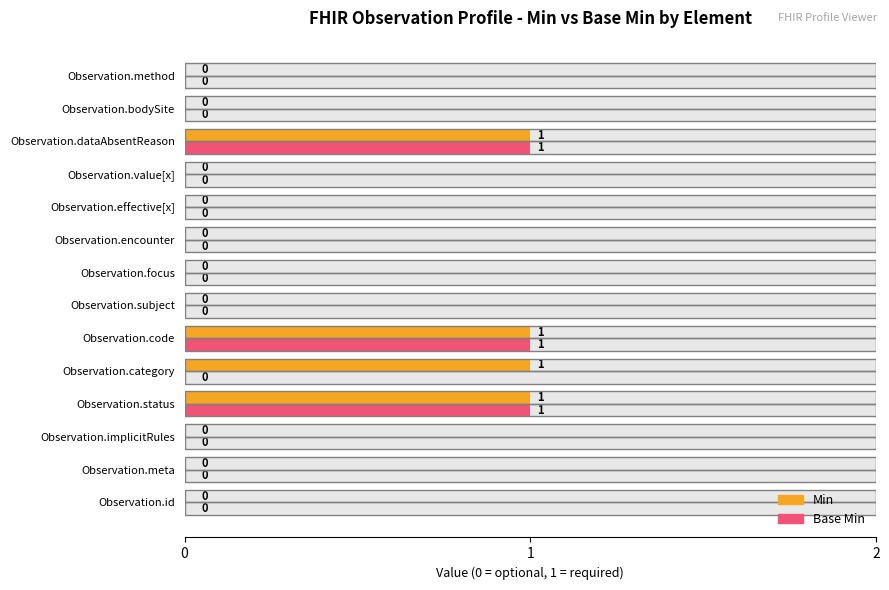

List the labels in order of Min value, largest first.

Observation.status, Observation.category, Observation.code, Observation.dataAbsentReason, Observation.id, Observation.meta, Observation.implicitRules, Observation.subject, Observation.focus, Observation.encounter, Observation.effective[x], Observation.value[x], Observation.bodySite, Observation.method